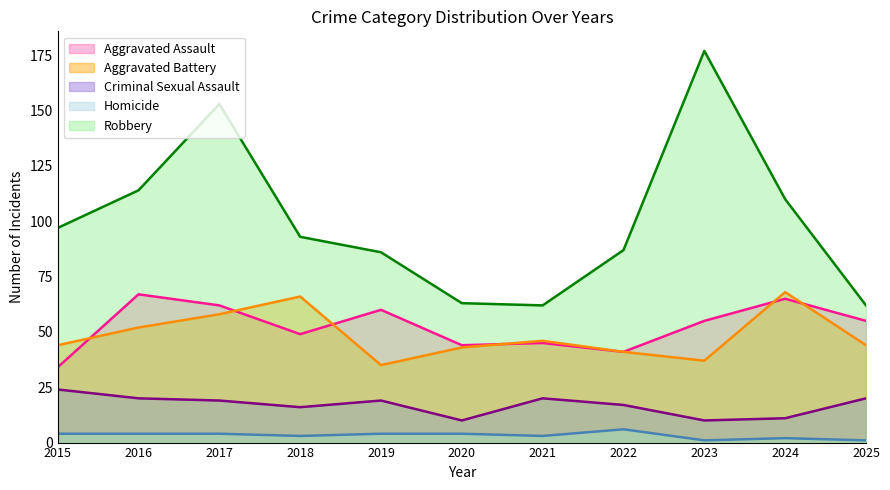

What is the average value of the Homicide series?

3